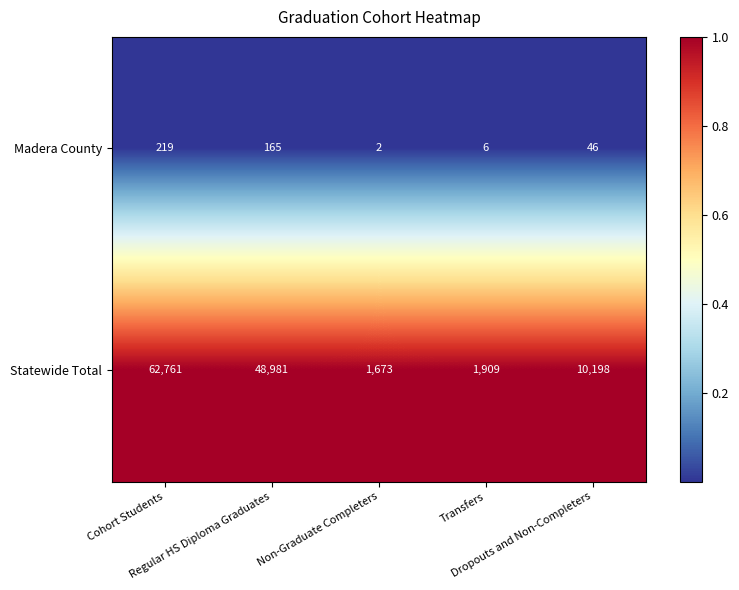

What is the difference between the highest and lowest values at Regular HS Diploma Graduates?

48816